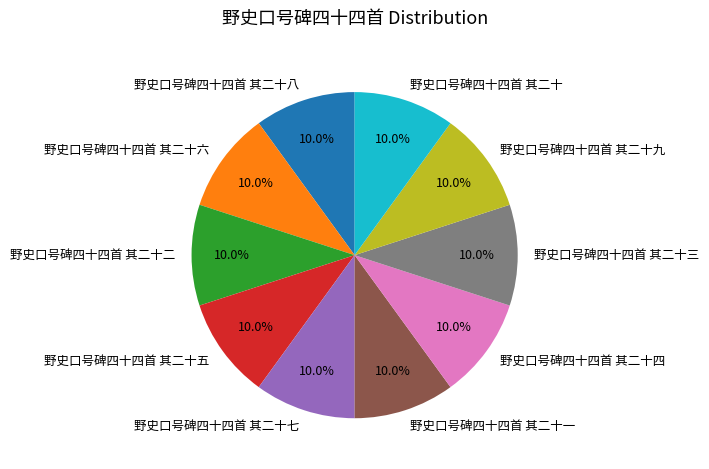

What portion of the pie excludes 野史口号碑四十四首 其二十二?

90.0%